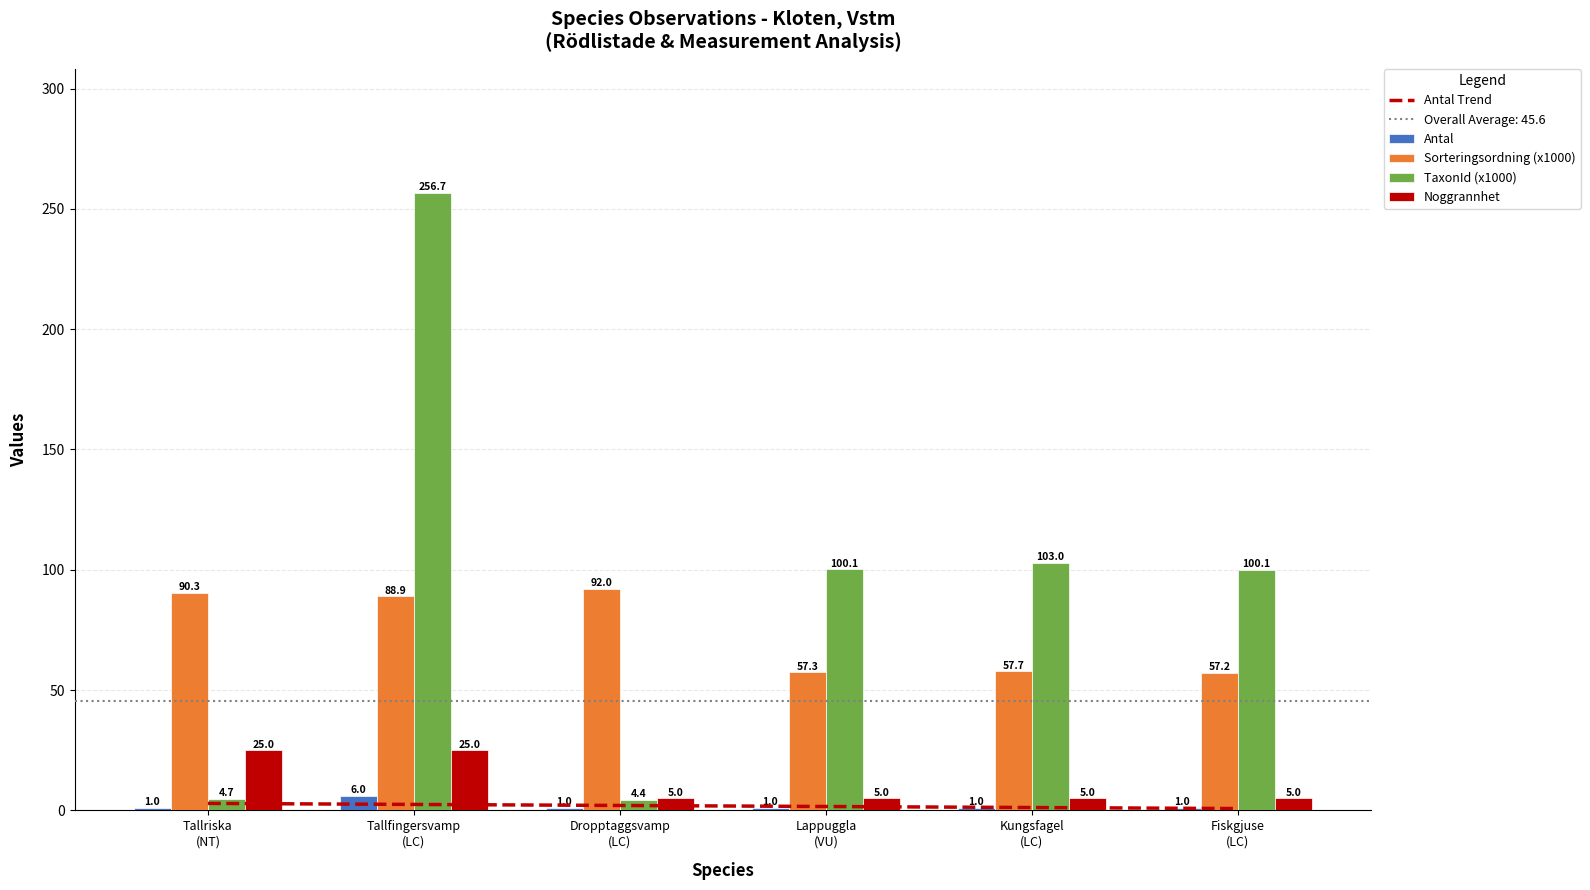

What is the average value of the TaxonId (x1000) series?

94.8